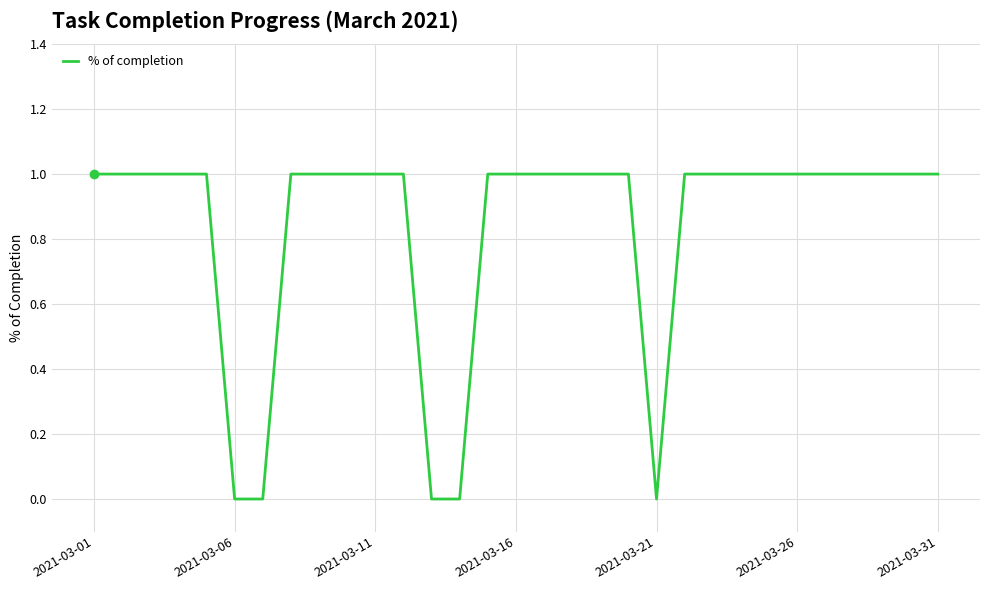

How many lines are shown in the chart?

1